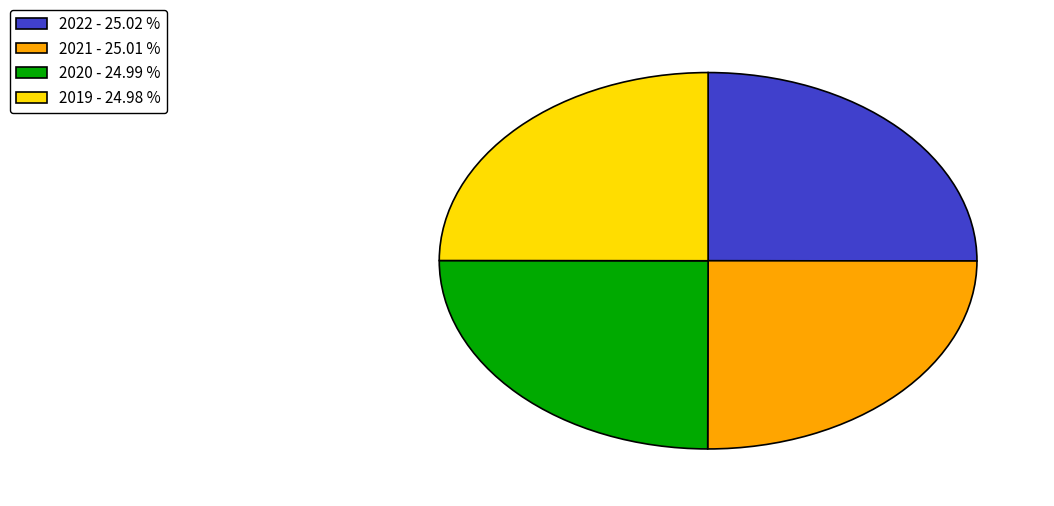

Approximately how many times larger is the value at 2020 - 24.99 % compared to 2019 - 24.98 %?

1.0